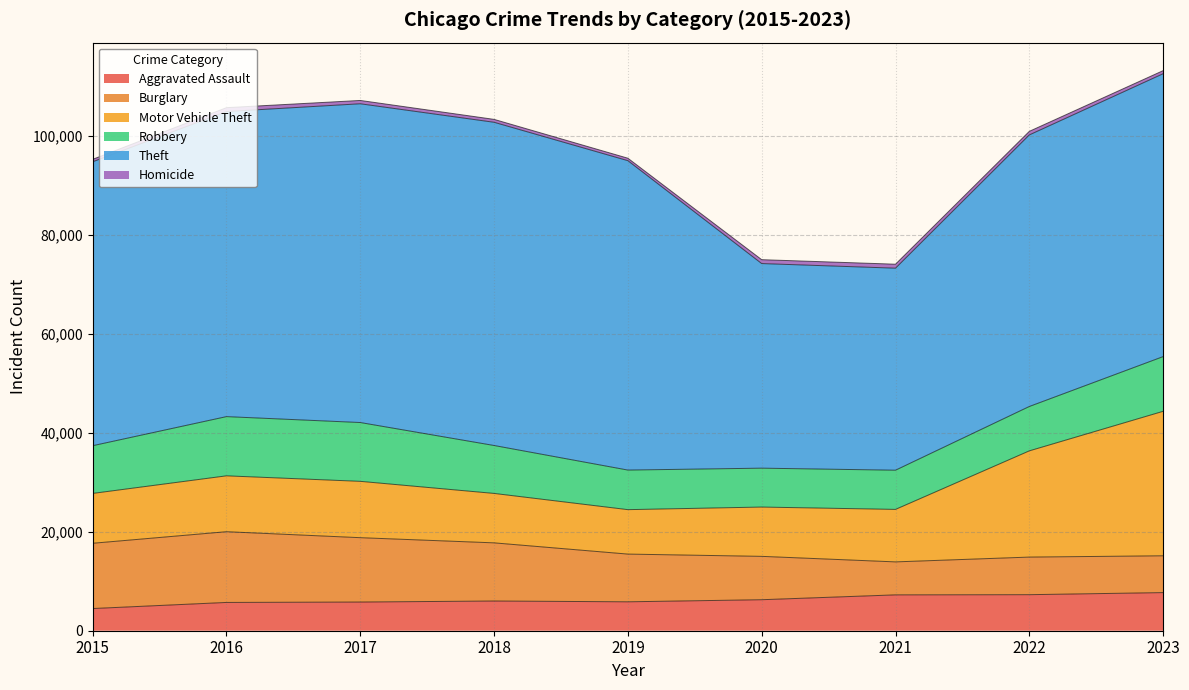

What is the value of the Theft point at the 1st from the left?

57350